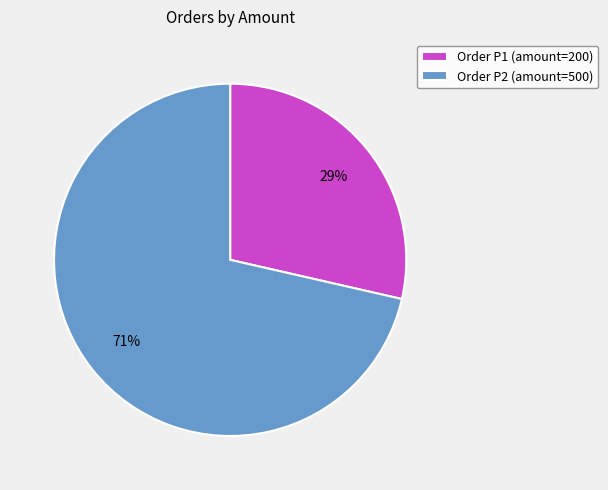

How many slices are in this pie chart?

2